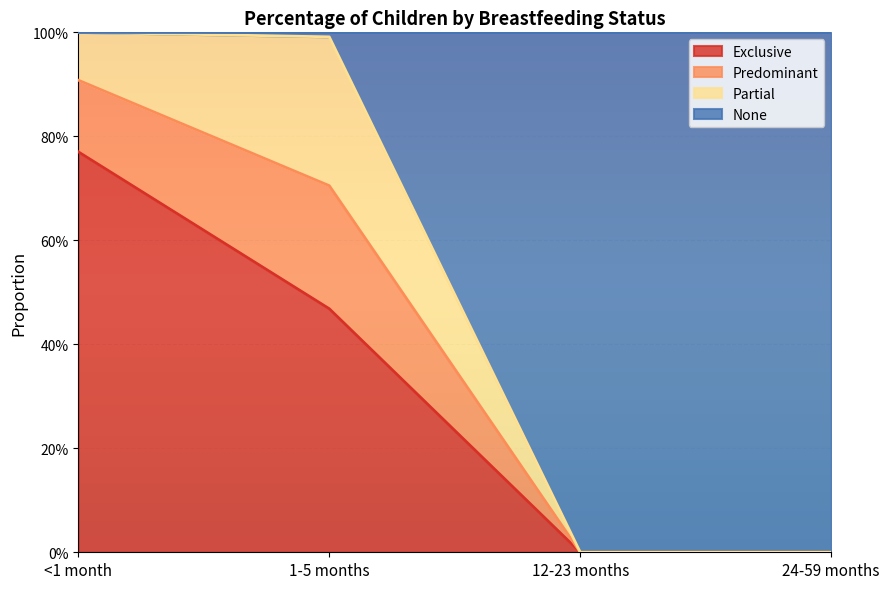

What is the difference between the maximum and minimum values in the Exclusive series?

0.8